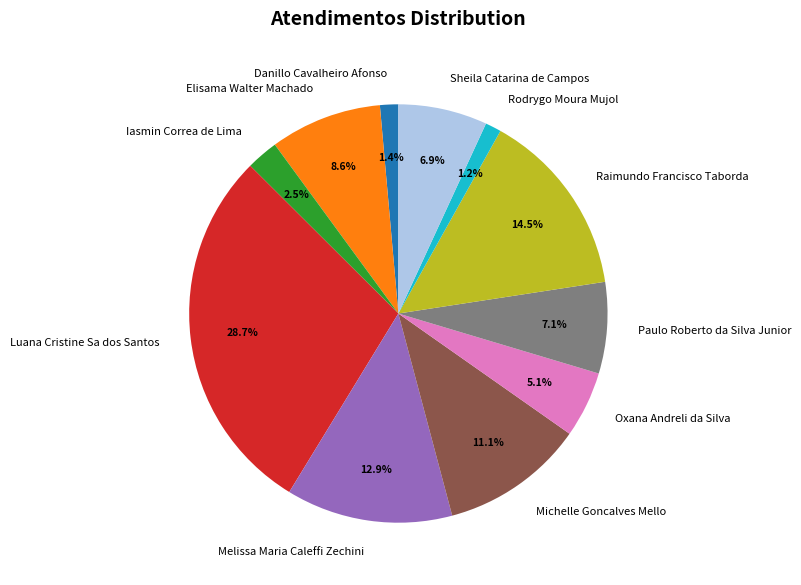

How many slices are in this pie chart?

11